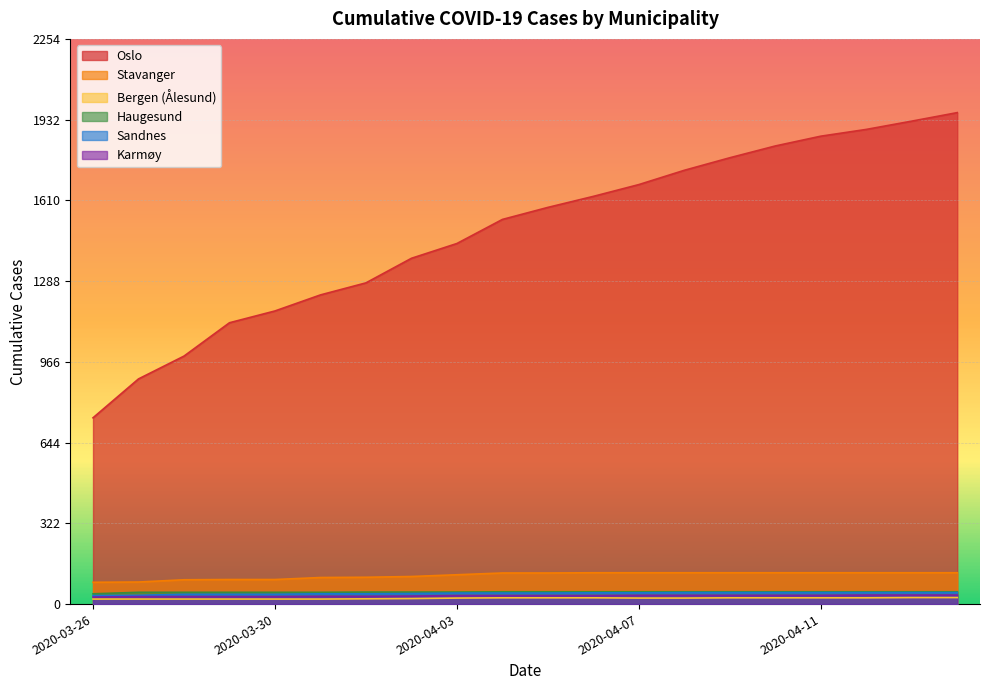

At which category does the chart reach its peak across all series?

2020-04-14